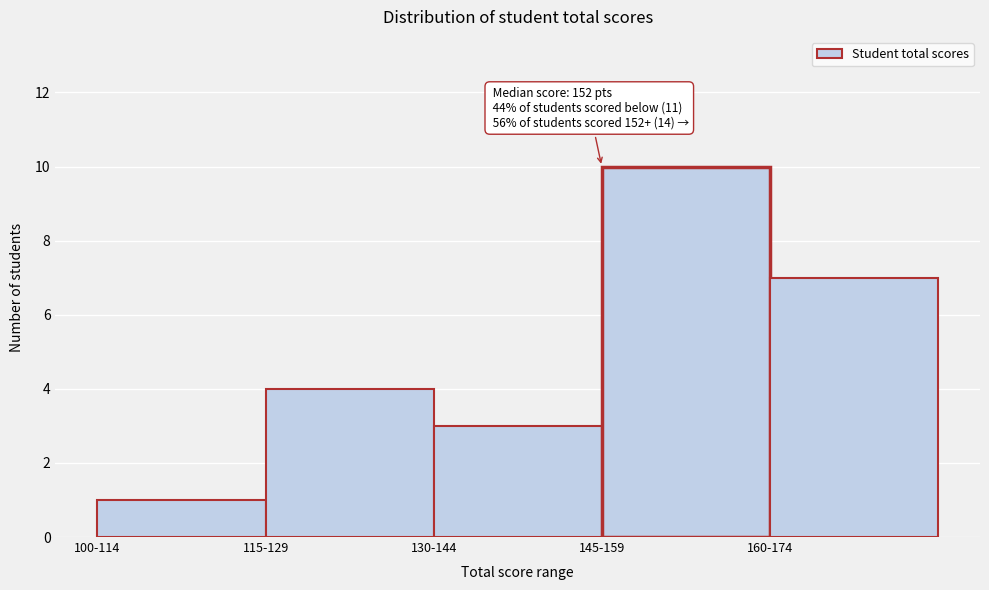

Reading left to right, what are all the values shown in this chart?

1	4	3	10	7